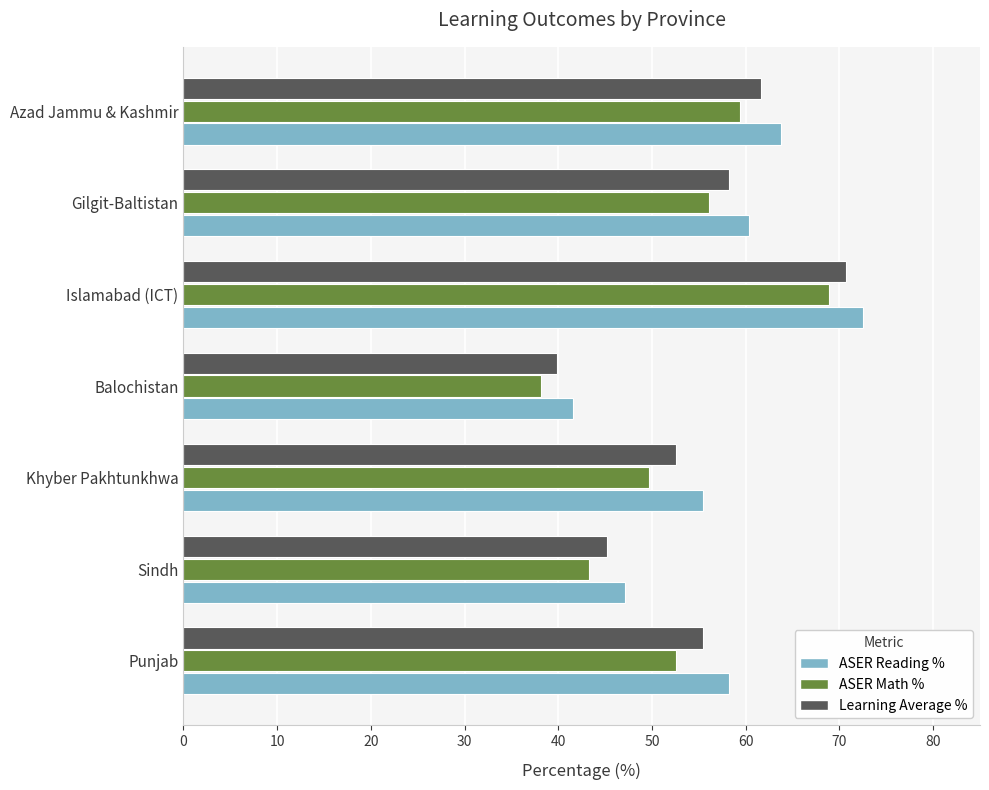

How many distinct data groups are displayed?

3